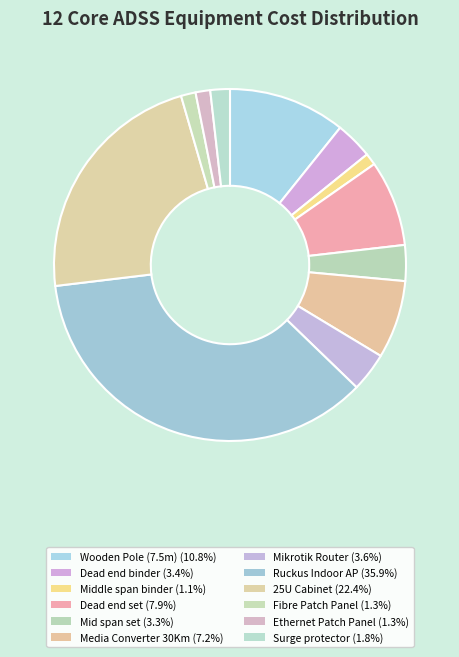

Count the number of slices in the pie.

12